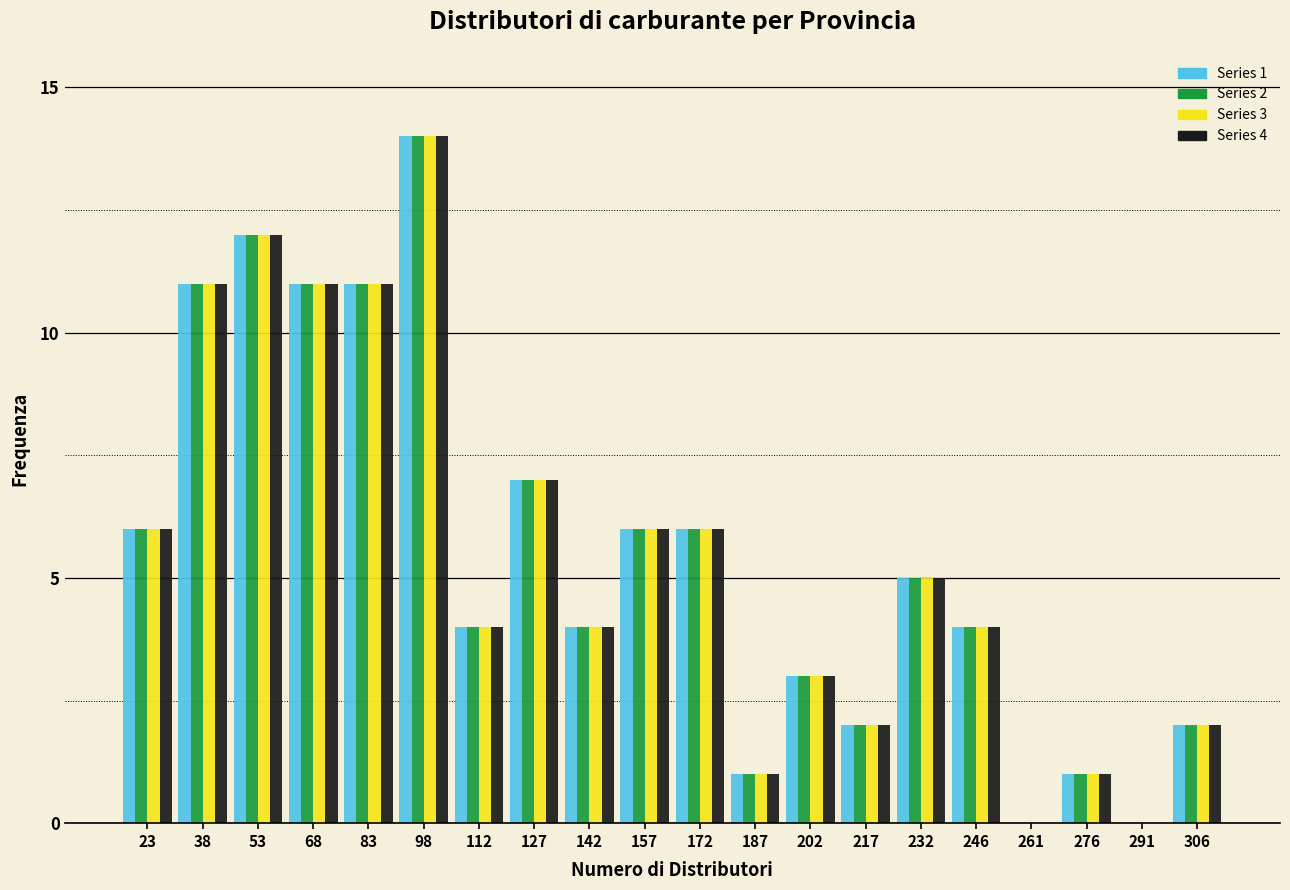

What is the total value across all series at 157?

24